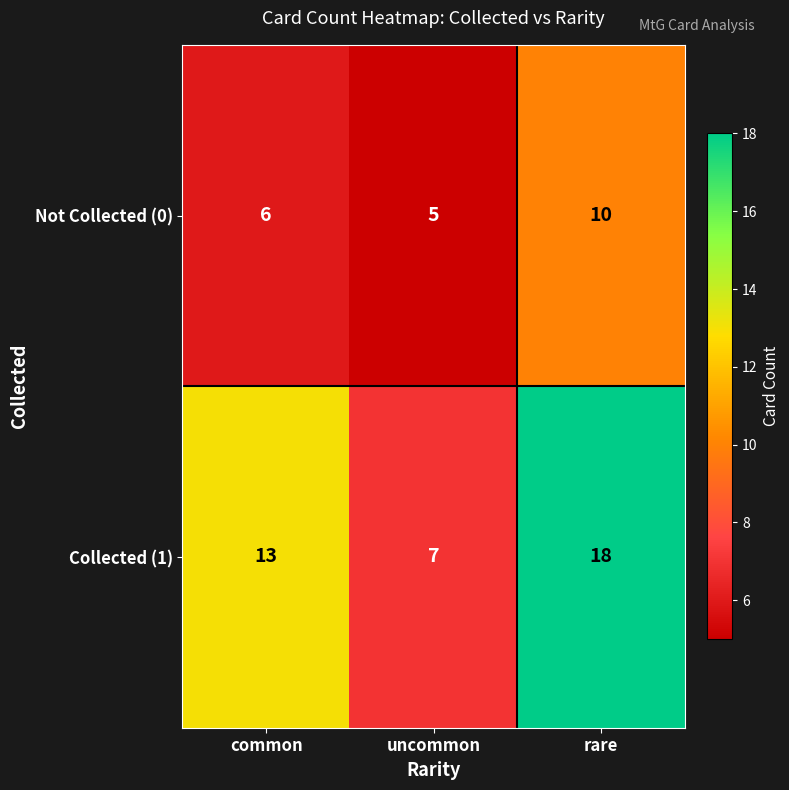

At which label is Collected (1) closest to 12?

common